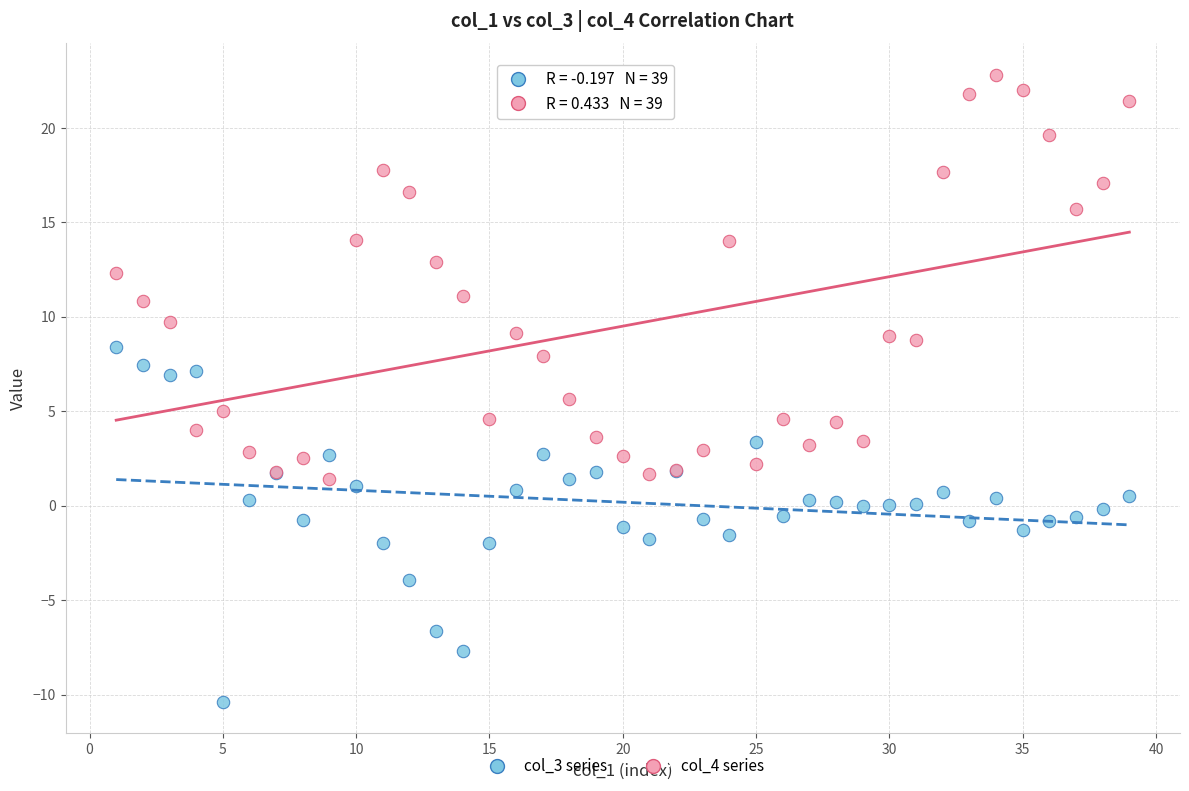

Which series has the largest Y range (max minus min)?

col_4 series